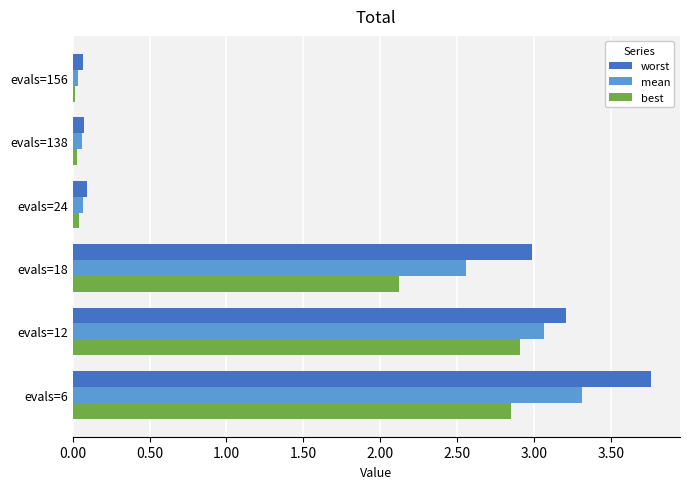

How many values in the best series are below 2?

3